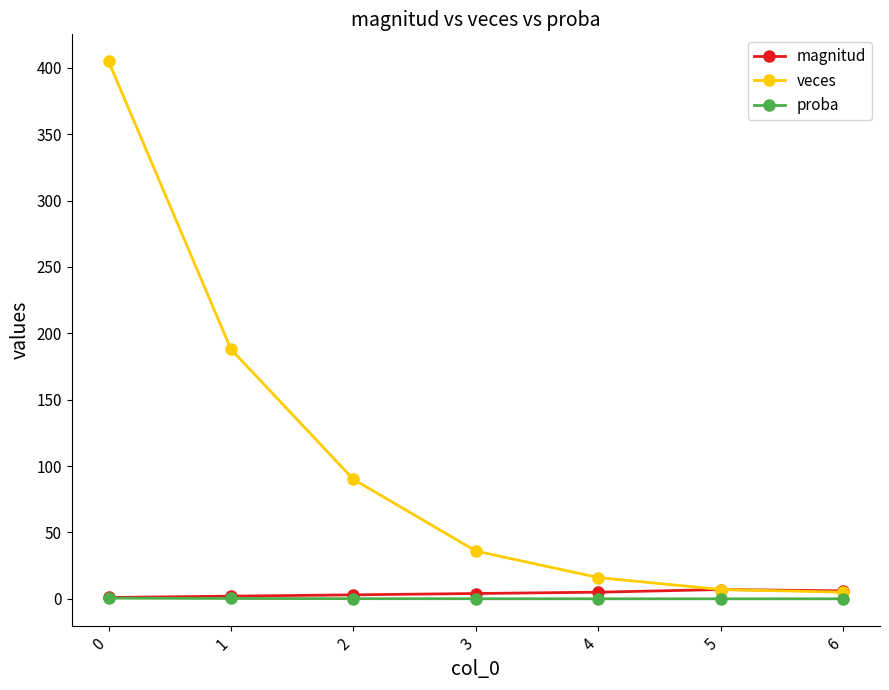

What is the difference between the maximum and minimum values in the magnitud series?

6.0